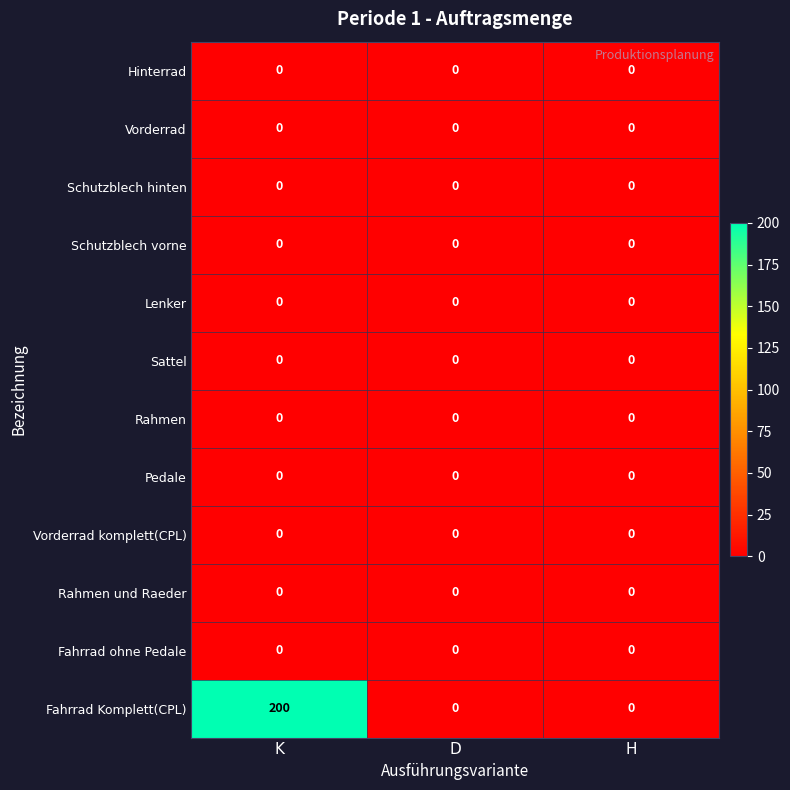

How many distinct data groups are displayed?

12